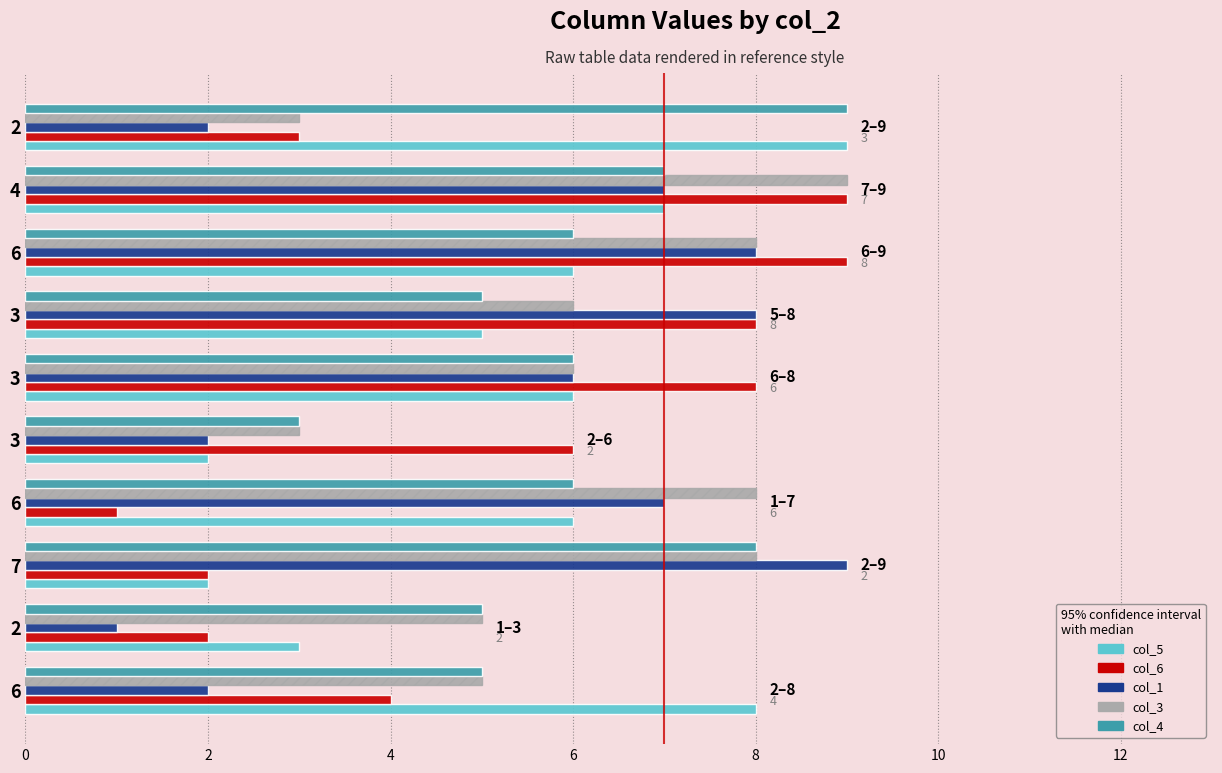

List the series in order of their peak value, highest first.

col_5, col_6, col_1, col_3, col_4